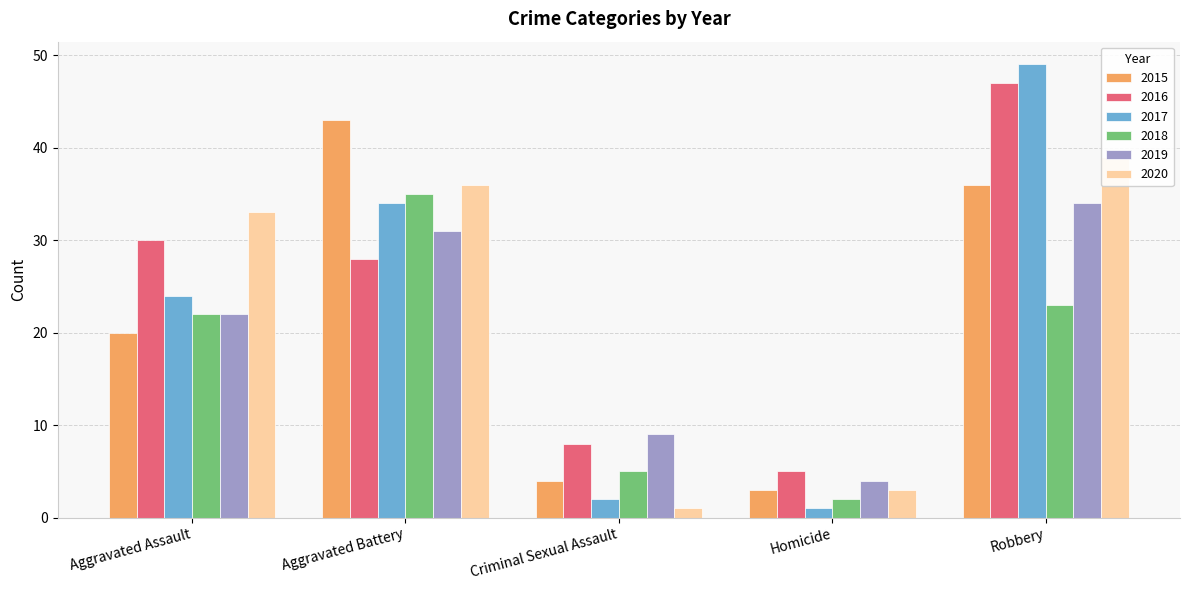

Which series has the widest spread of values?

2017